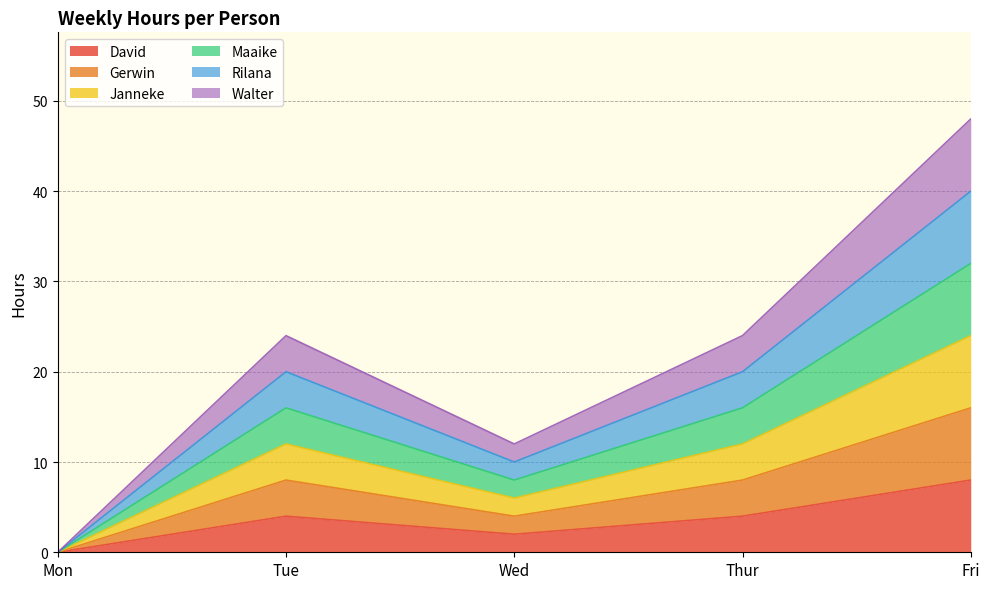

At which category is the sum across all series the highest?

Fri